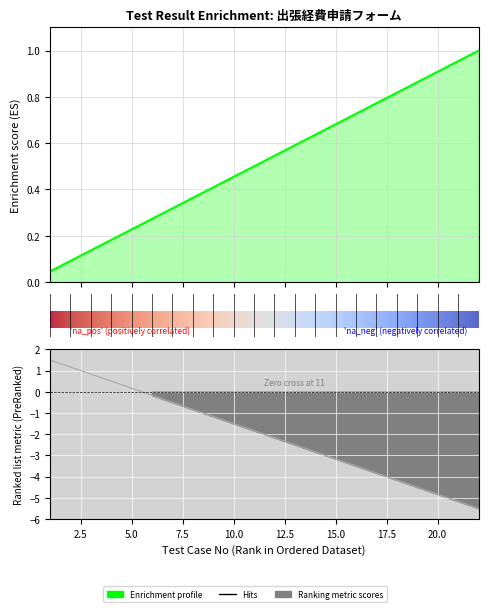

Which category has the lowest value across all series?

22